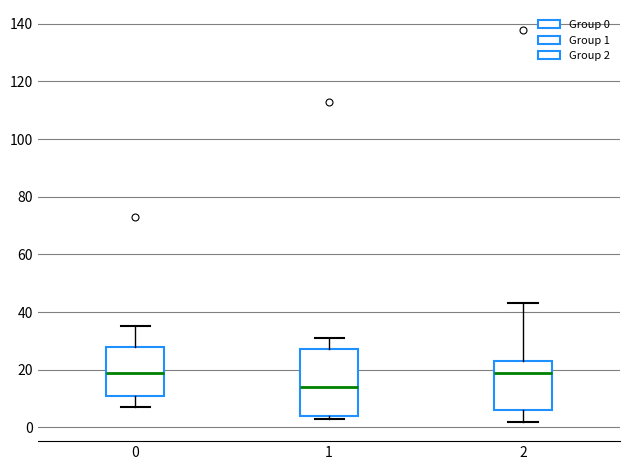

Reading left to right, read every box against the y-axis: the position of its median line, the range the box covers, and the ends of its whiskers. The values are not printed on the chart, so give them approximately, as read against the axis.

0: median 20, box 12 to 28, whiskers 8 to 36
1: median 14, box 4 to 28, whiskers 4 (just below the box's lower edge) to 32
2: median 20, box 6 to 24, whiskers 2 to 44